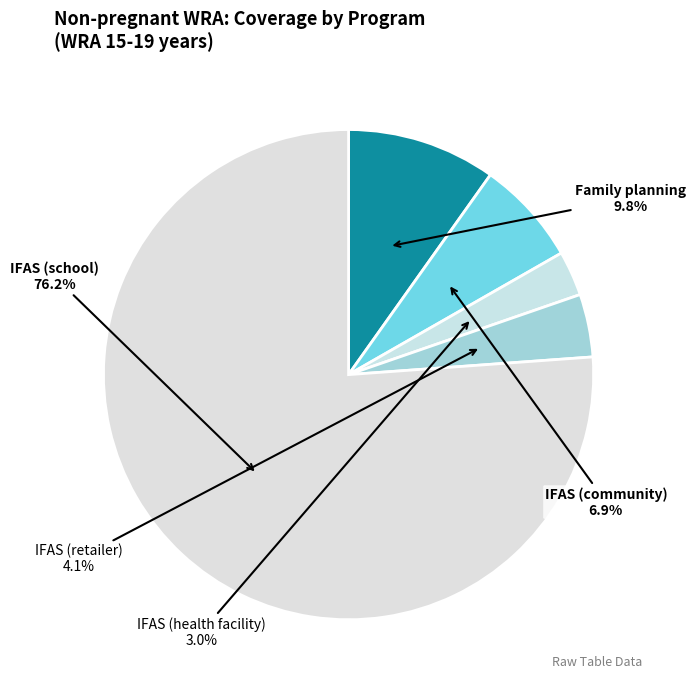

Count the number of slices in the pie.

5